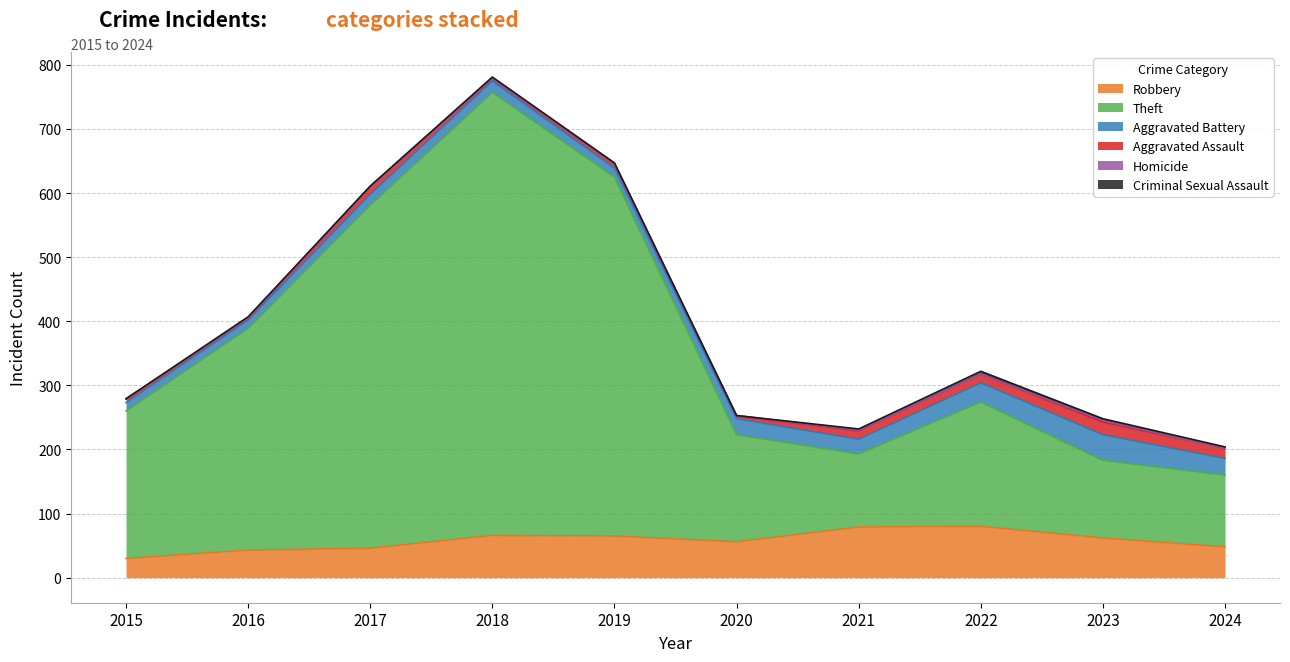

True or false: Theft and Criminal Sexual Assault cross at least once.

False